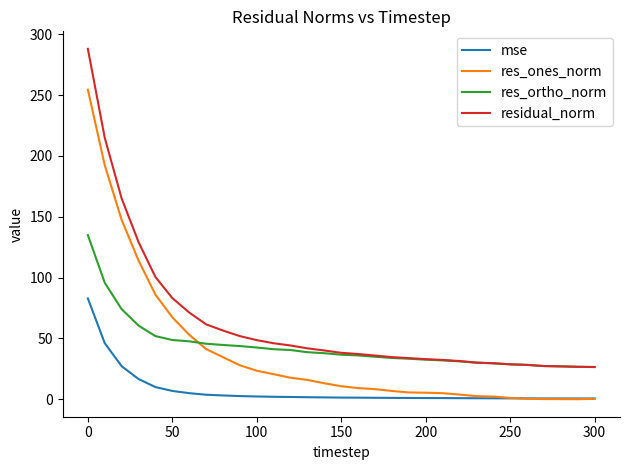

Which series has the largest range (max minus min)?

residual_norm